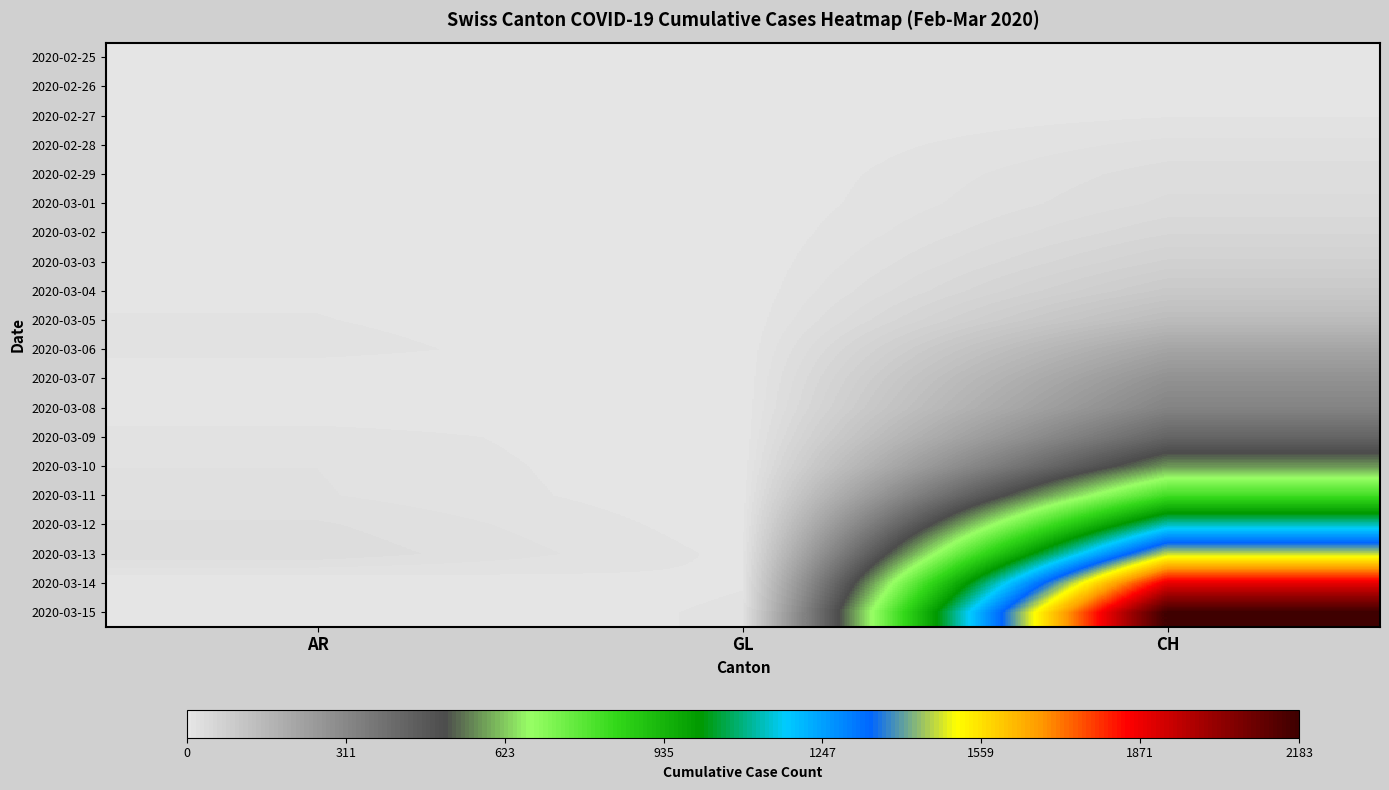

Reading left to right, list all the values displayed in this chart.

2020-02-25: AR=0	GL=0	CH=0
2020-02-26: AR=0	GL=0	CH=4
2020-02-27: AR=0	GL=0	CH=8
2020-02-28: AR=1	GL=0	CH=20
2020-02-29: AR=0	GL=0	CH=30
2020-03-01: AR=0	GL=0	CH=36
2020-03-02: AR=2	GL=0	CH=50
2020-03-03: AR=6	GL=0	CH=70
2020-03-04: AR=7	GL=0	CH=97
2020-03-05: AR=9	GL=0	CH=141
2020-03-06: AR=12	GL=0	CH=216
2020-03-07: AR=0	GL=0	CH=278
2020-03-08: AR=0	GL=0	CH=325
2020-03-09: AR=14	GL=0	CH=426
2020-03-10: AR=17	GL=0	CH=577
2020-03-11: AR=18	GL=1	CH=817
2020-03-12: AR=27	GL=3	CH=1132
2020-03-13: AR=32	GL=6	CH=1472
2020-03-14: AR=0	GL=8	CH=1883
2020-03-15: AR=0	GL=10	CH=2183